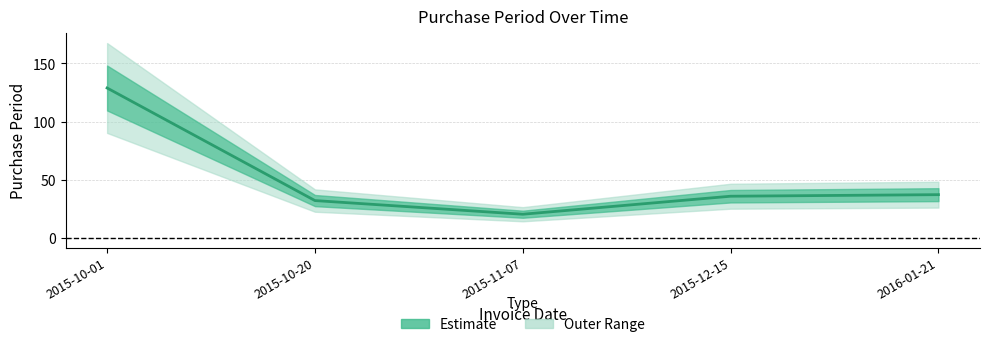

Is it true that the value at 2016-01-21 is 62.0?

False